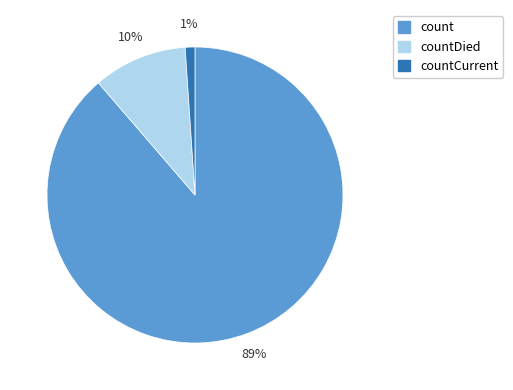

Which has a higher value, count or countCurrent?

count